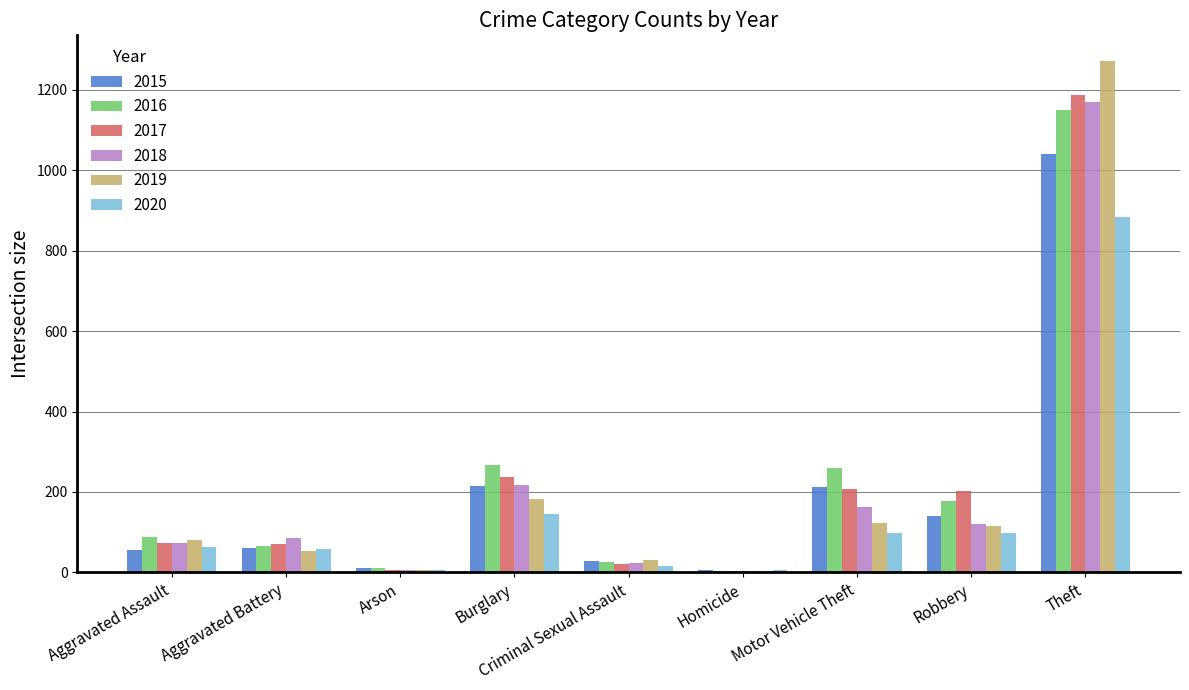

Are the bars horizontal?

No